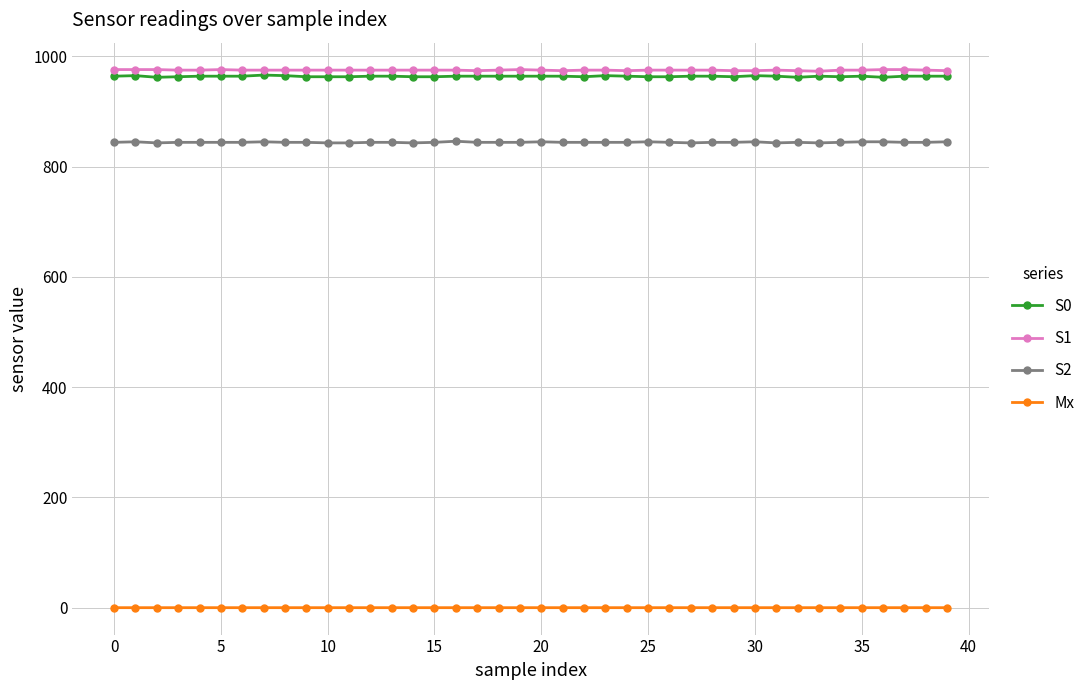

At how many categories does at least one series exceed 911?

40